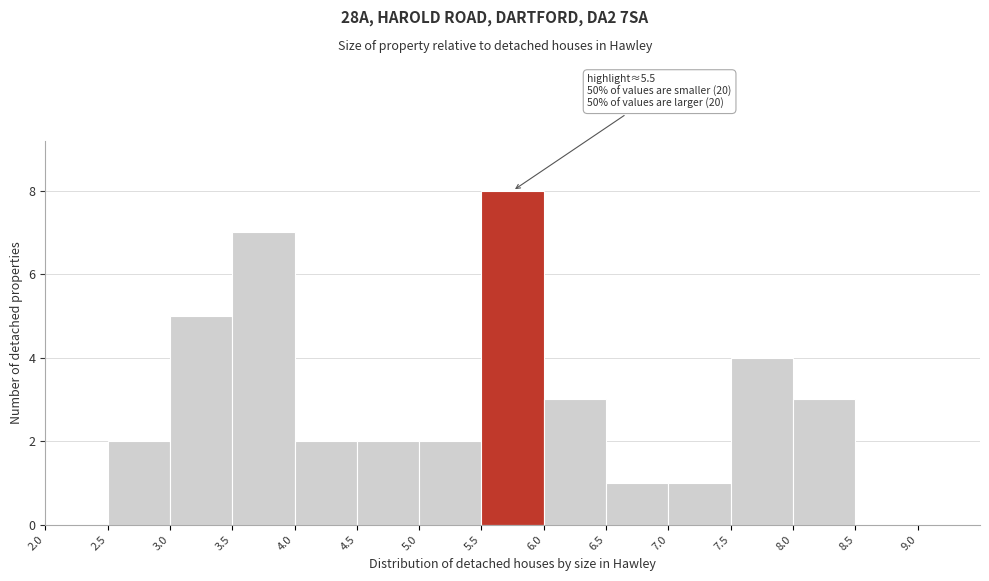

Which range on the x-axis has the tallest bar?

5.5 to 6.0